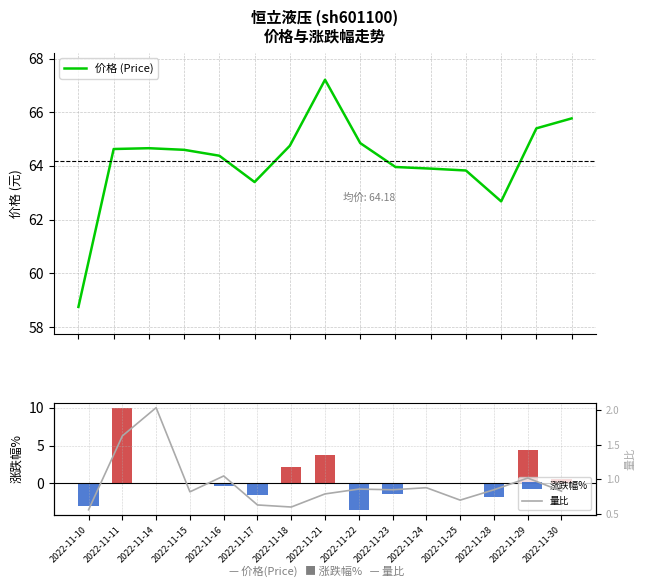

At how many categories does at least one series exceed 33?

15